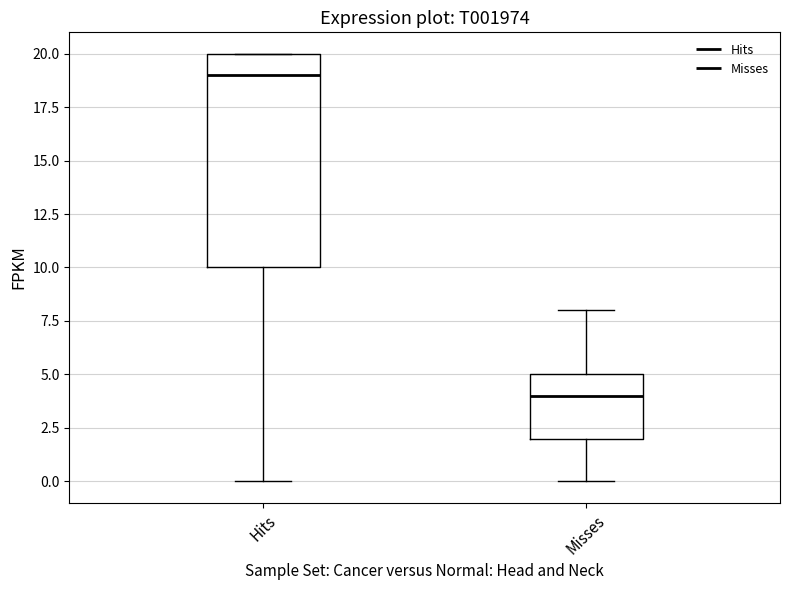

Which box has the lowest median line?

Misses